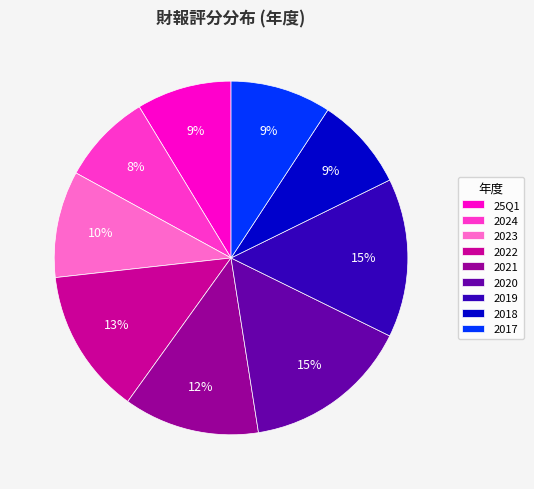

Between 2021 and 2019, which is larger?

2019